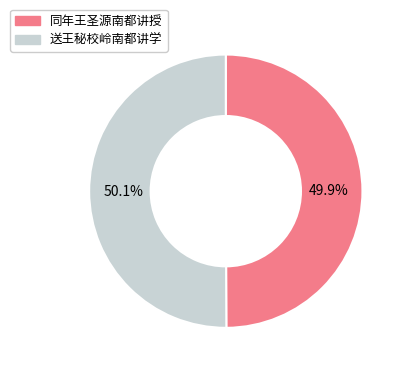

Does any single category account for the majority?

Yes